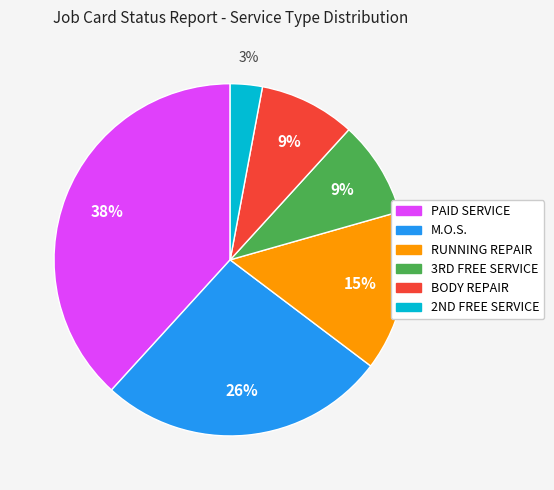

Which category has the smallest portion of the pie?

2ND FREE SERVICE